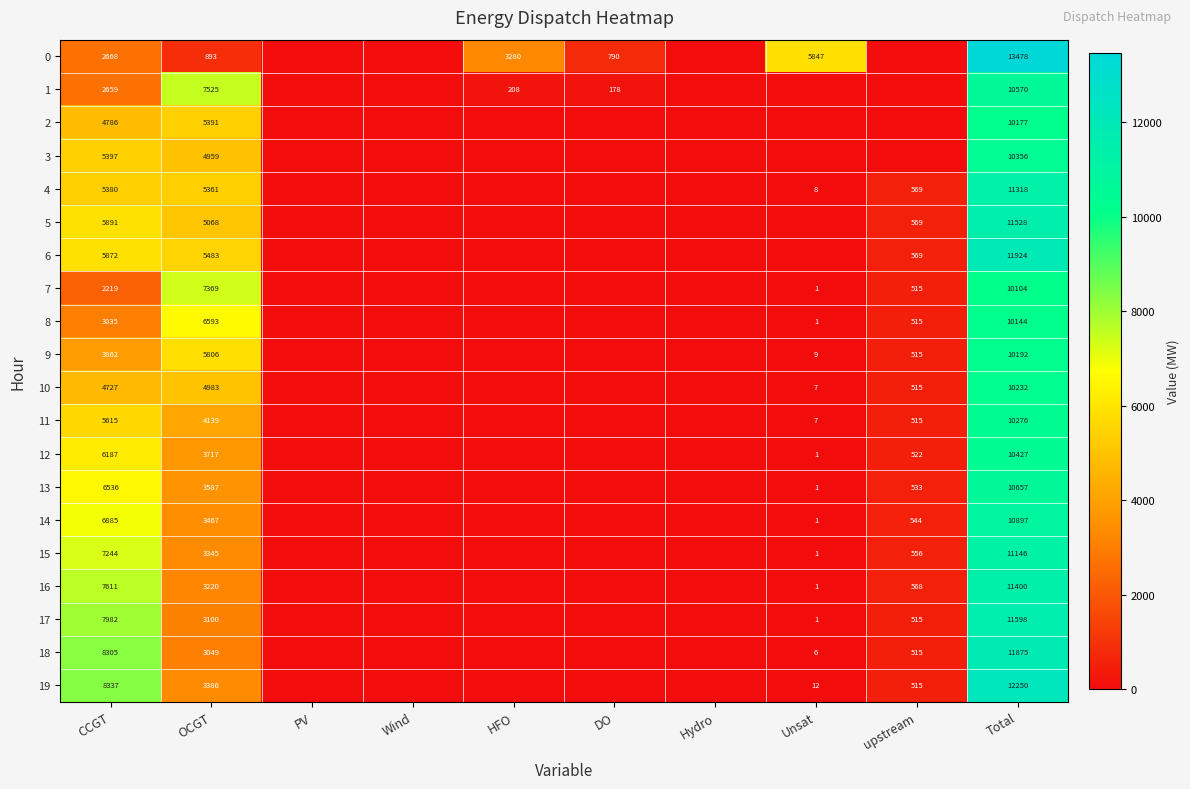

What is the difference between the 9 values at CCGT and upstream?

3347